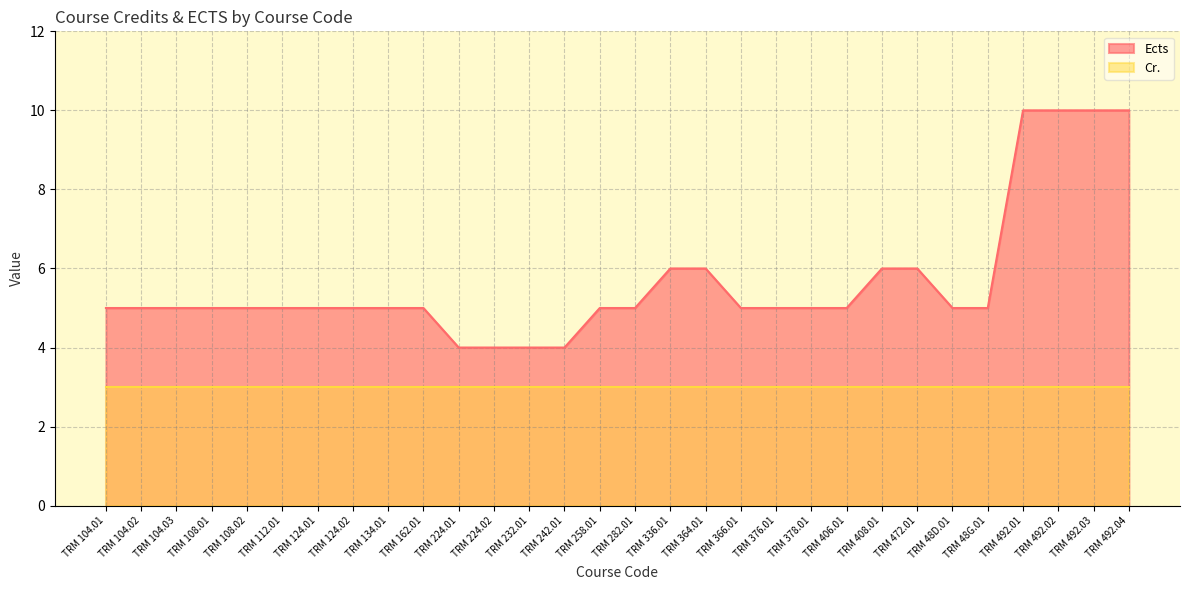

What is the greatest value displayed?

10